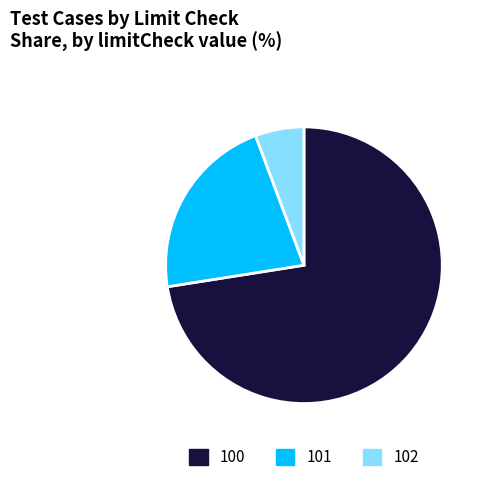

Is 100 the majority of the pie?

Yes